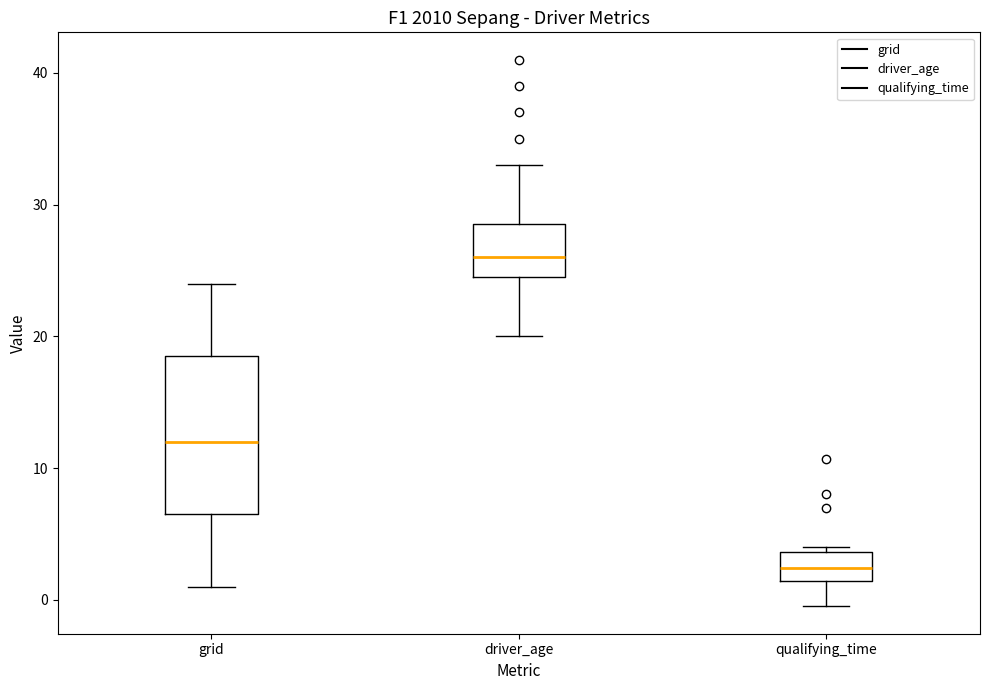

Where does the median line of the box for driver_age sit on the y-axis? The values are not printed on the chart, so give them approximately, as read against the axis.

26